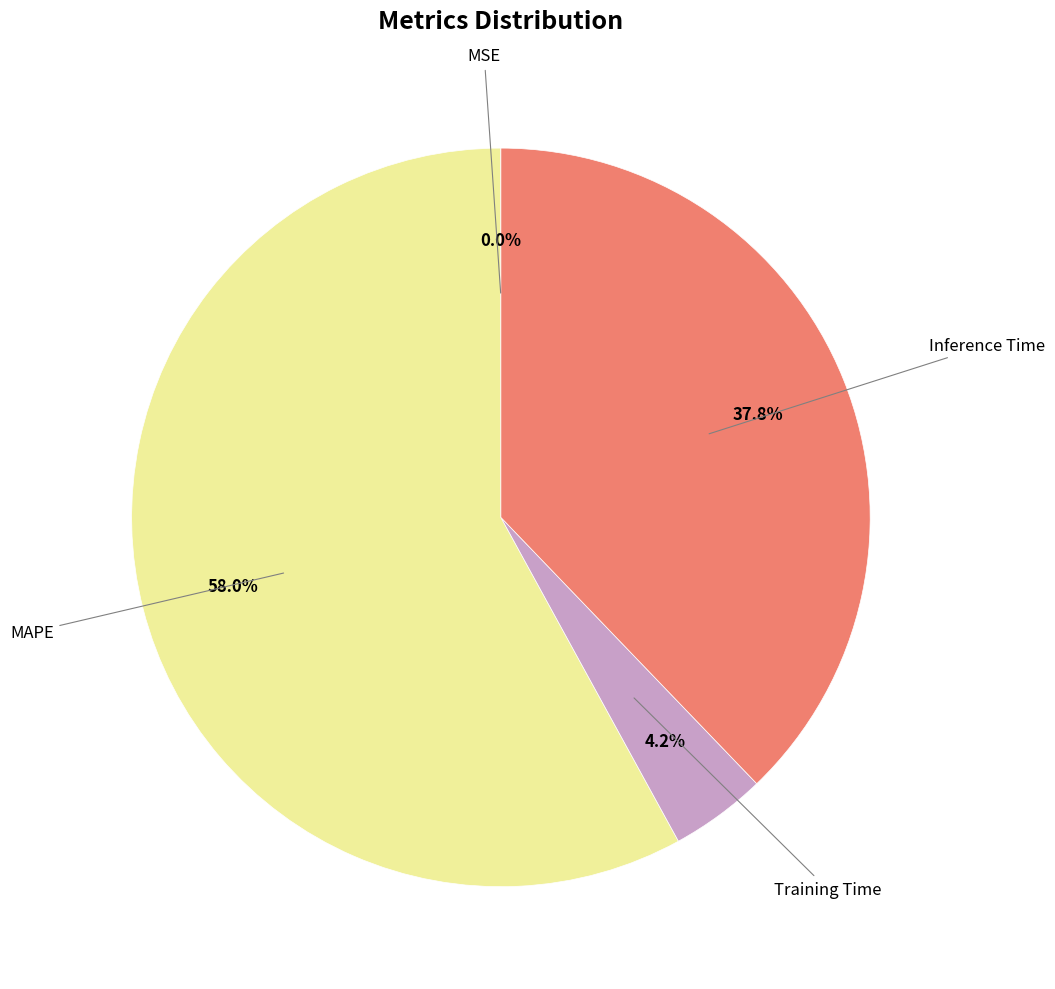

Which category has the biggest portion of the pie?

MAPE